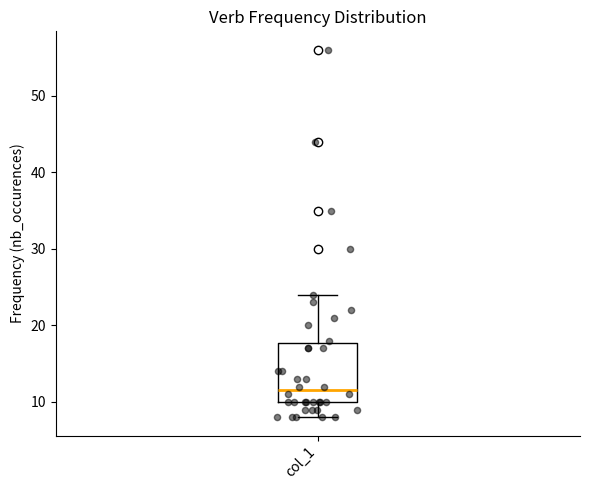

Read this box plot against the y-axis: the position of the median line, the range covered by the box, and the ends of both whiskers. The values are not printed on the chart, so give them approximately, as read against the axis.

median 12, box 10 to 18, whiskers 8 to 24